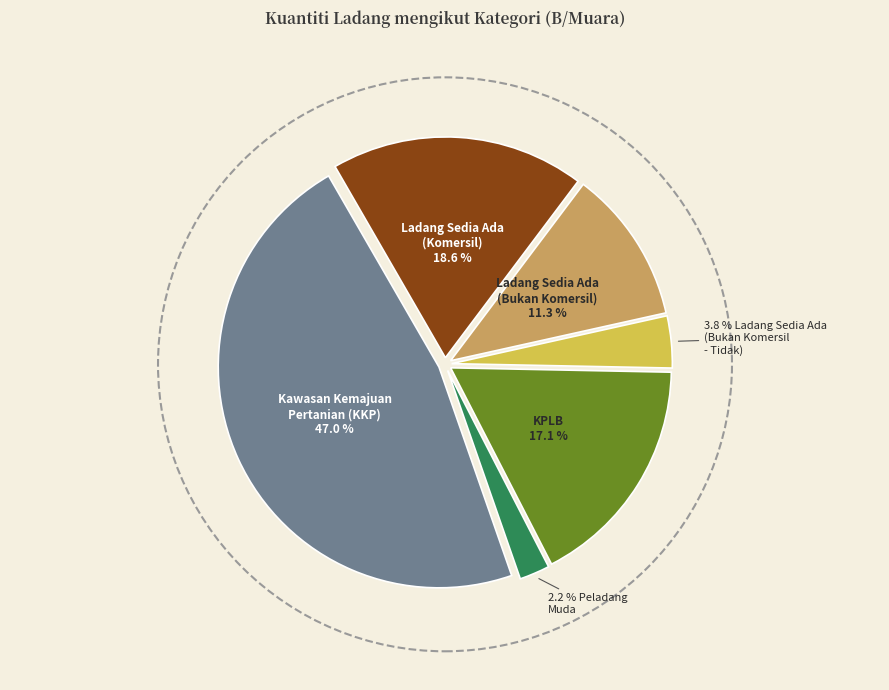

Is there any slice that represents more than half of the pie?

No